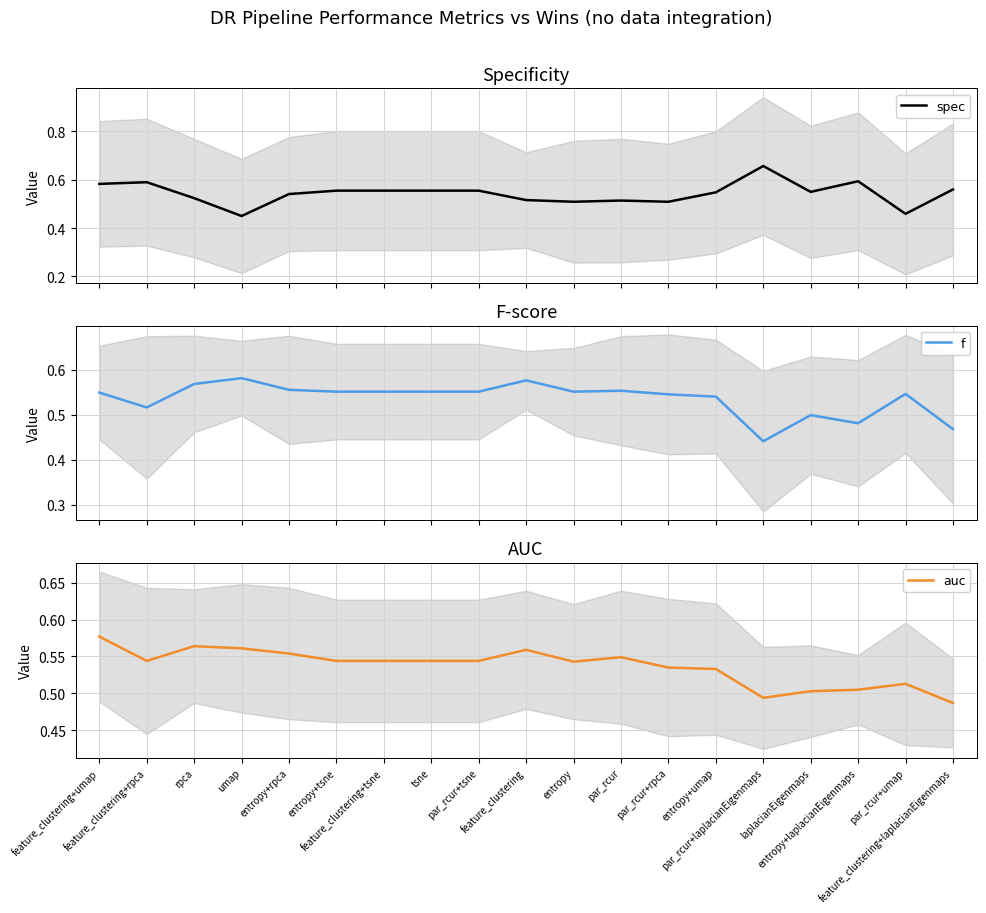

What is the label of the 2nd point from the left?

feature_clustering+rpca